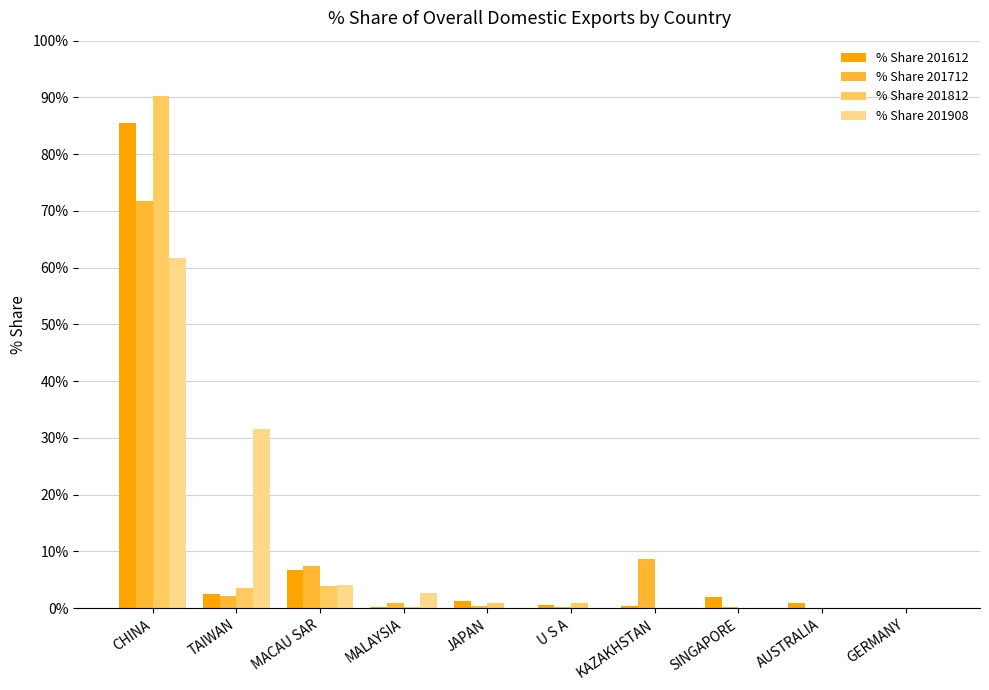

At which category is the sum across all series the highest?

CHINA